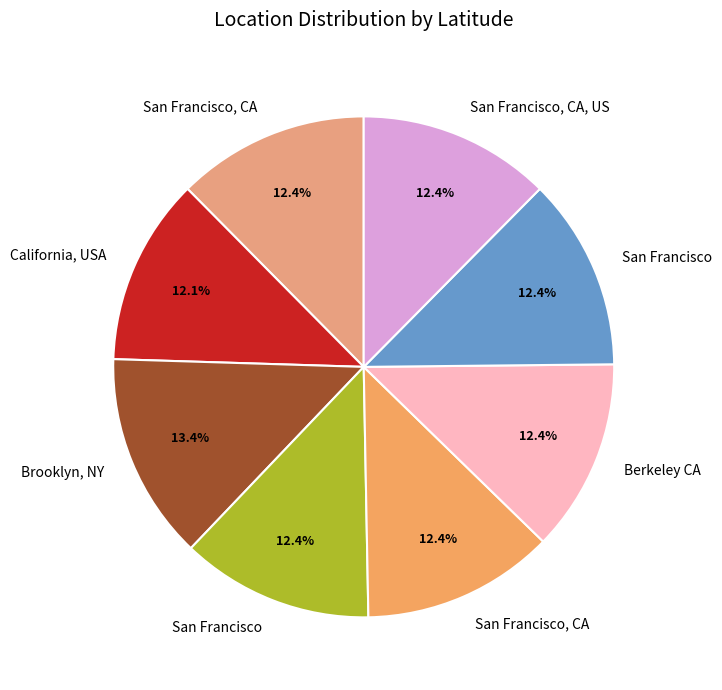

How many slices are in this pie chart?

8